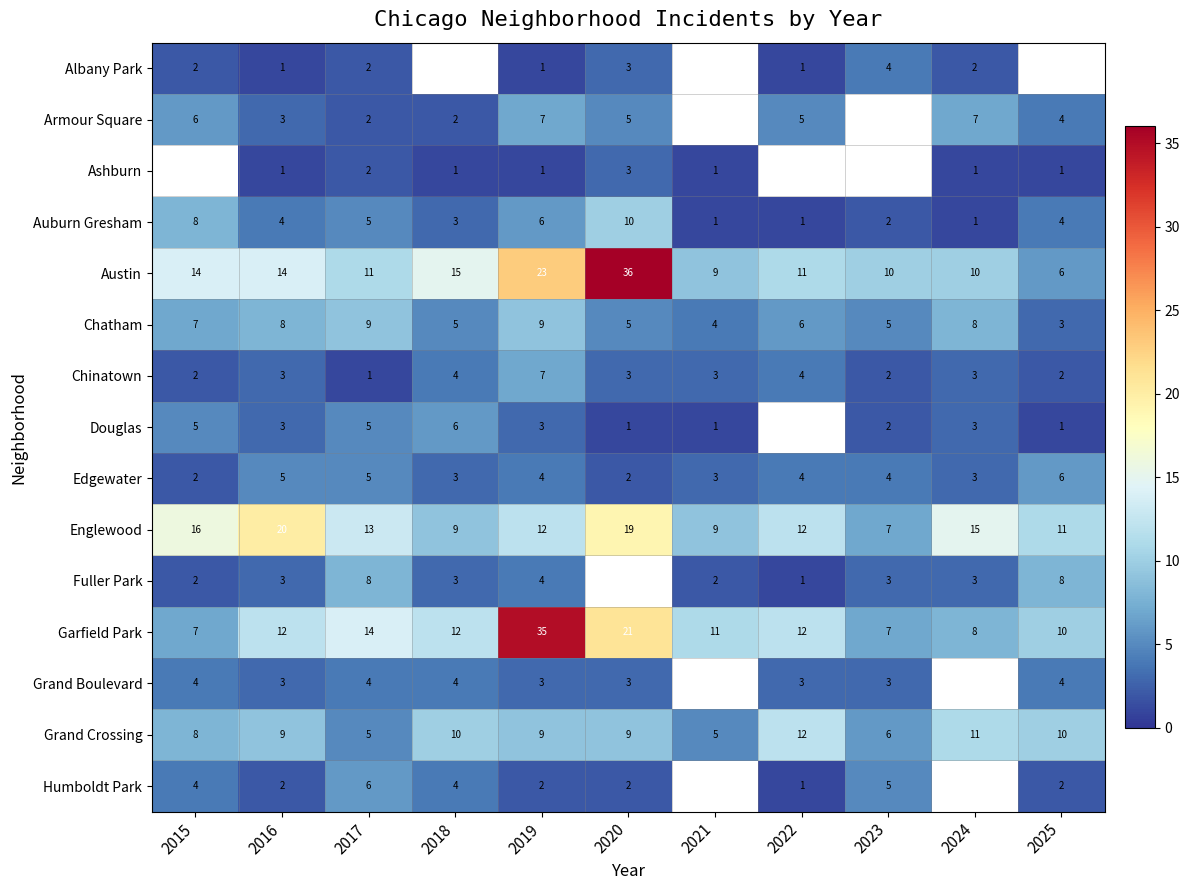

How many values in the Edgewater series are below 4?

5